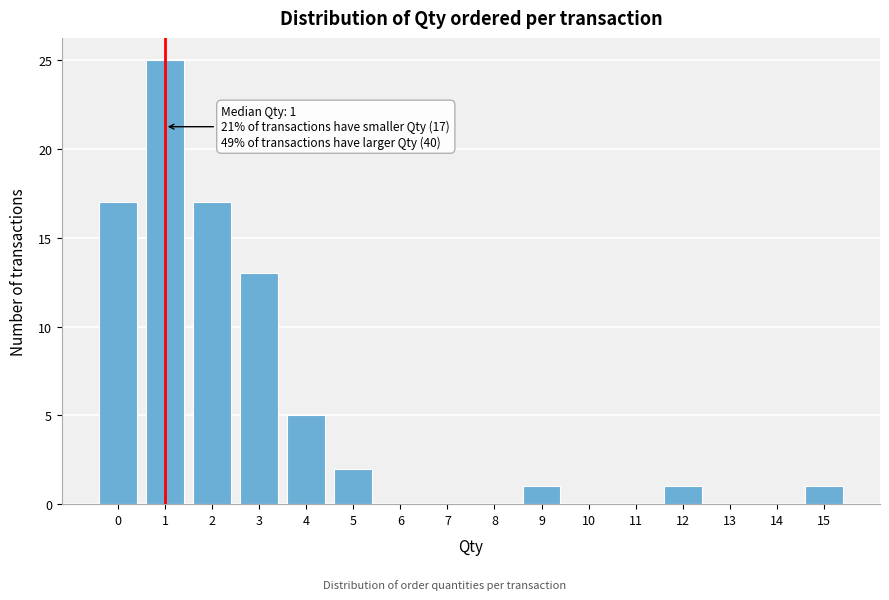

Reading left to right, what are all the values shown in this chart?

0=17	1=25	2=17	3=13	4=5	5=2	6=0	7=0	8=0	9=1	10=0	11=0	12=1	13=0	14=0	15=1